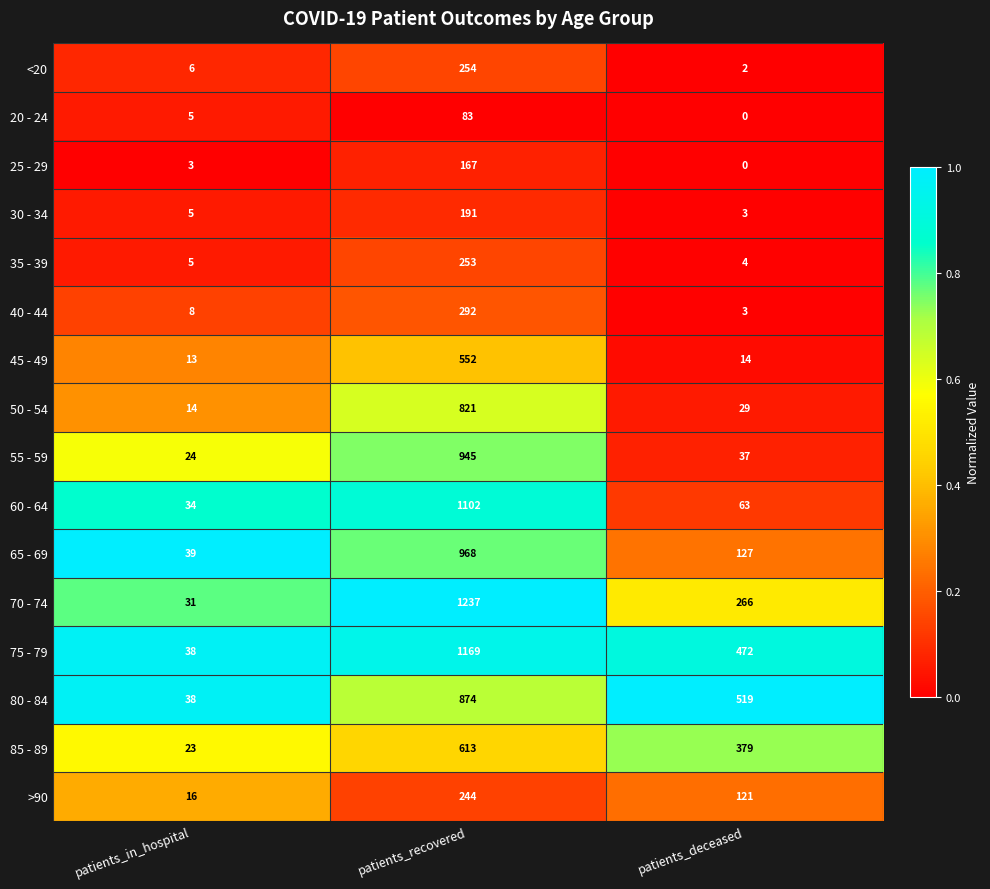

List the series in order of their peak value, highest first.

70 - 74, 75 - 79, 60 - 64, 65 - 69, 55 - 59, 80 - 84, 50 - 54, 85 - 89, 45 - 49, 40 - 44, <20, 35 - 39, >90, 30 - 34, 25 - 29, 20 - 24